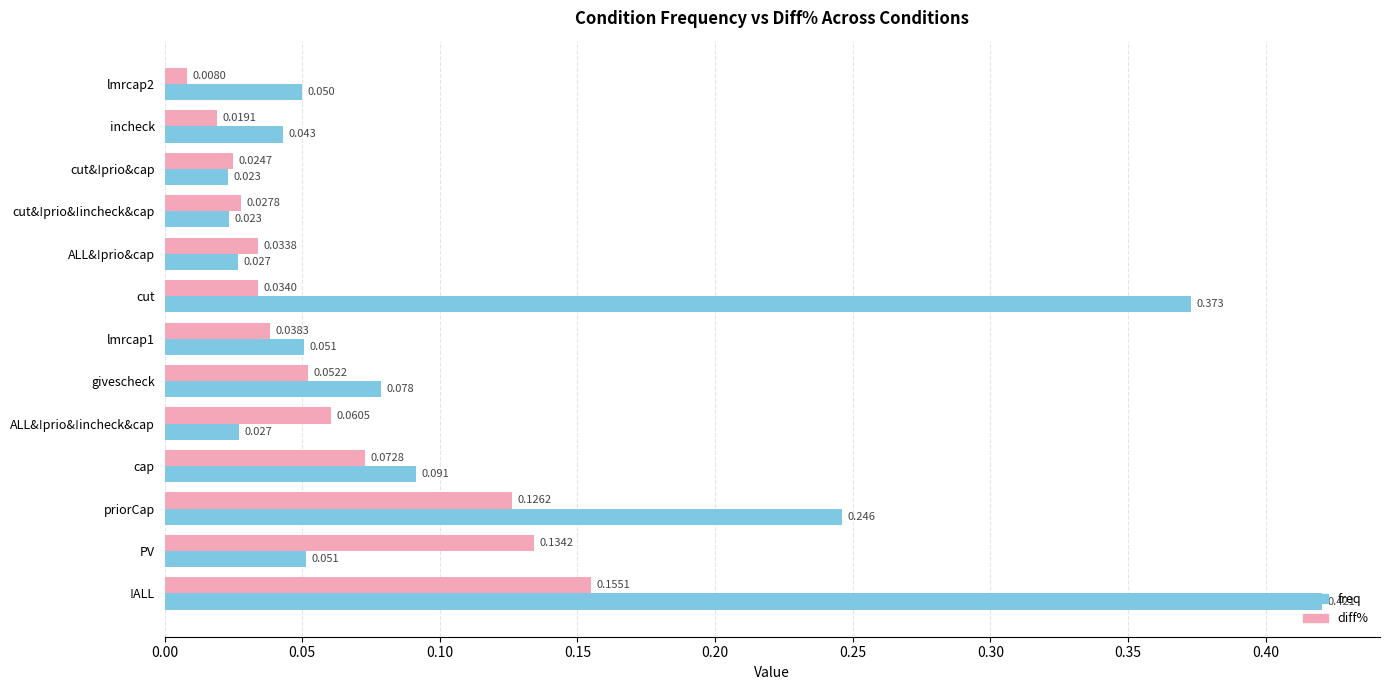

At which label is freq closest to 0?

cut&!prio&cap